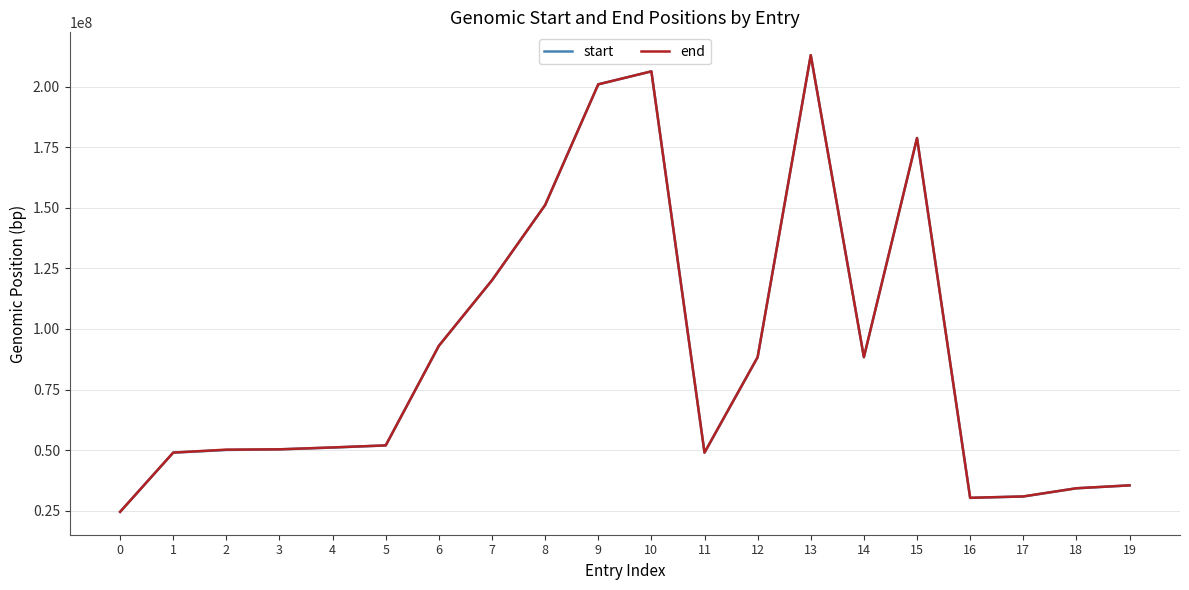

At which category does the chart reach its peak across all series?

13